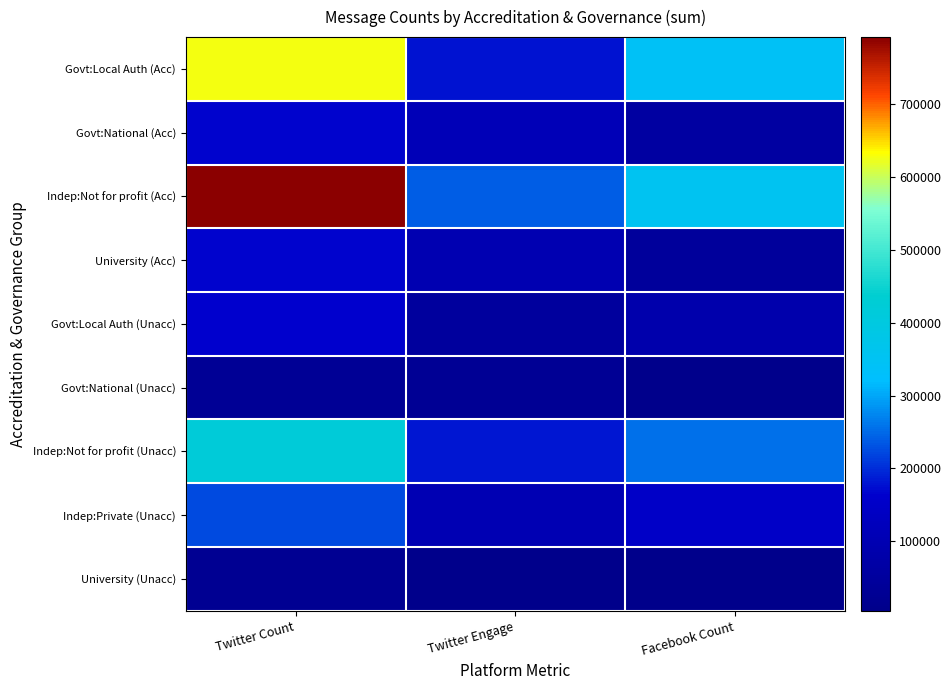

Which series changed the most between Twitter Engage and Facebook Count?

Govt:Local Auth (Acc)